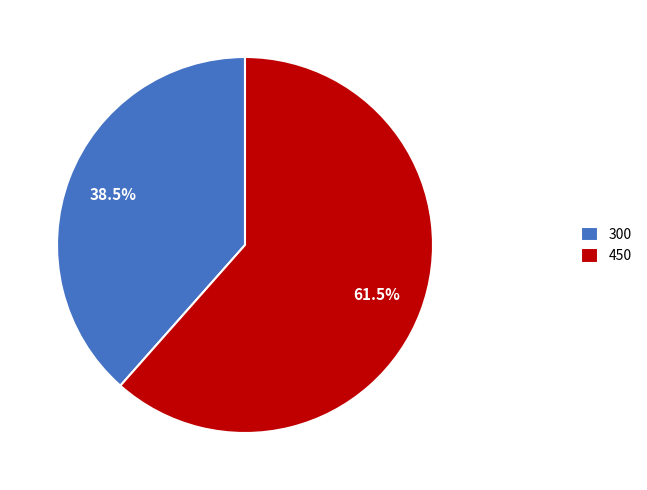

Combined, do 300 and 450 account for over 50%?

Yes